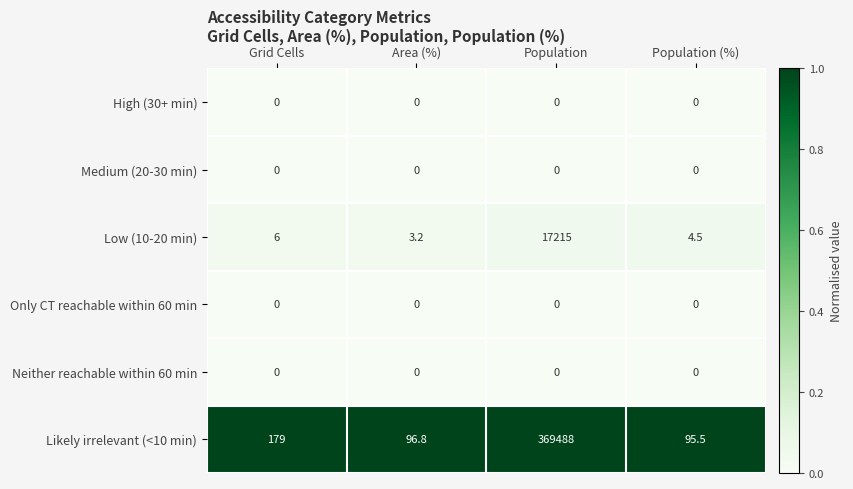

Reading right to left, transcribe all the data shown in this chart.

High (30+ min): Population (%)=0.0	Population=0.0	Area (%)=0.0	Grid Cells=0.0
Medium (20-30 min): Population (%)=0.0	Population=0.0	Area (%)=0.0	Grid Cells=0.0
Low (10-20 min): Population (%)=4.5	Population=17215.0	Area (%)=3.2	Grid Cells=6.0
Only CT reachable within 60 min: Population (%)=0.0	Population=0.0	Area (%)=0.0	Grid Cells=0.0
Neither reachable within 60 min: Population (%)=0.0	Population=0.0	Area (%)=0.0	Grid Cells=0.0
Likely irrelevant (<10 min): Population (%)=95.5	Population=369488.0	Area (%)=96.8	Grid Cells=179.0